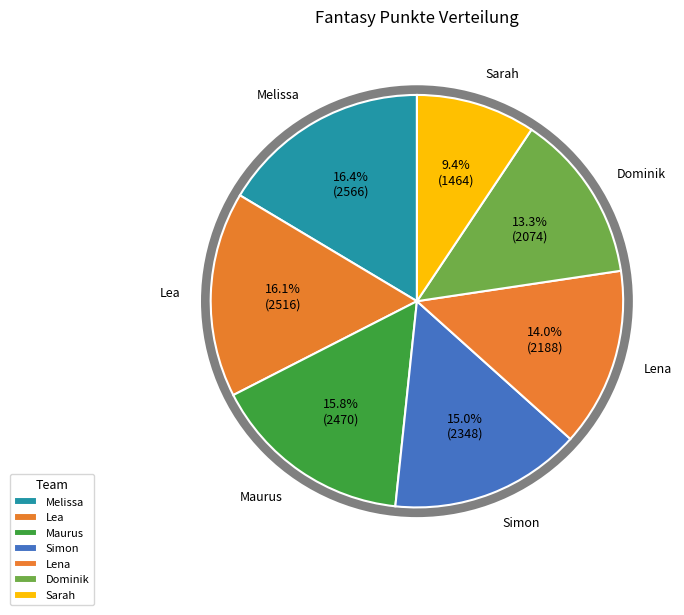

Count the number of slices in the pie.

7